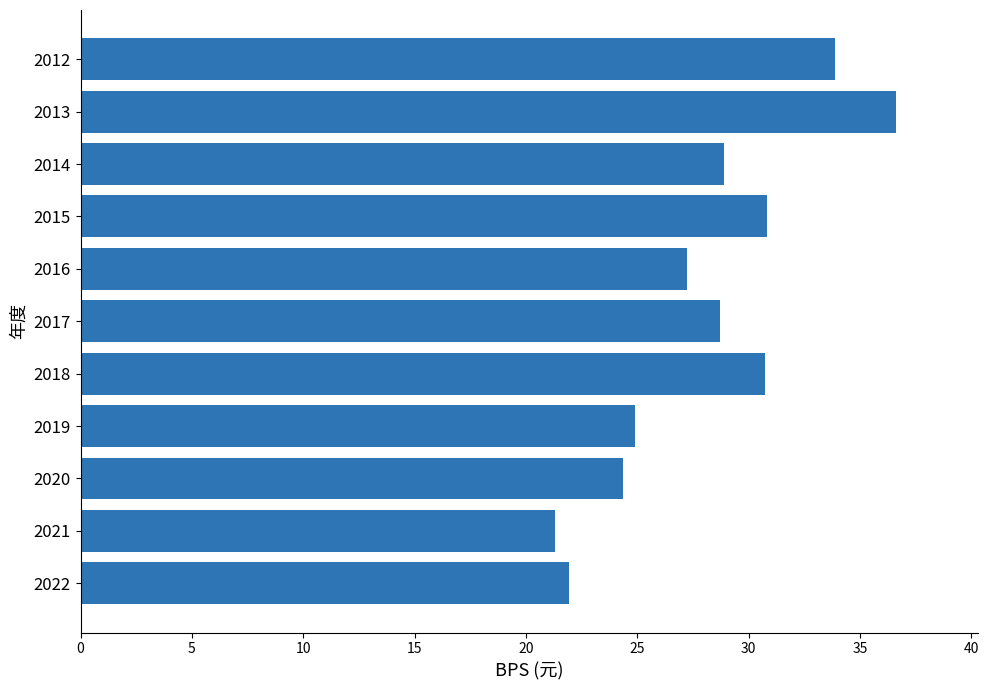

True or false: the data shows 9.7 at 2017.

False